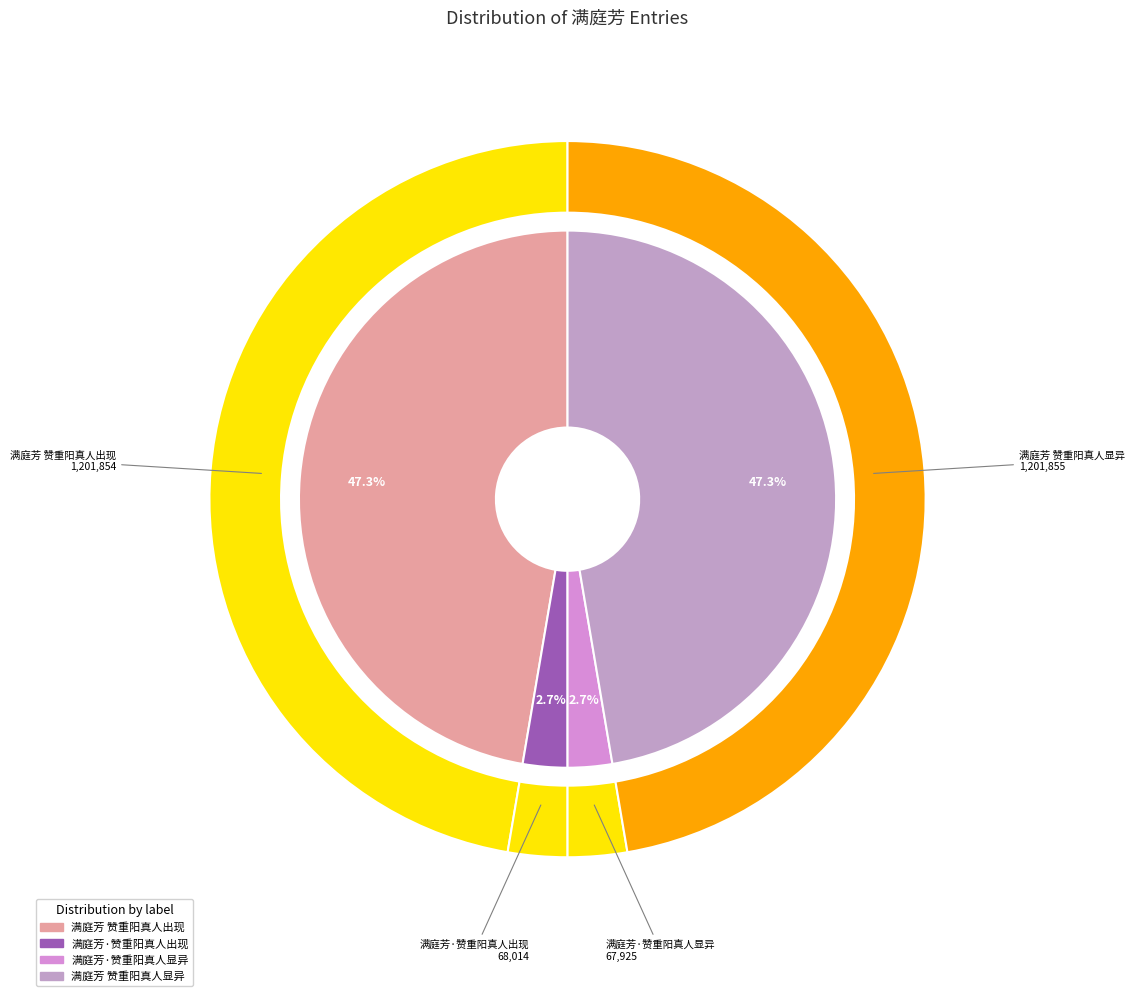

What is the smallest slice in the pie chart?

满庭芳·赞重阳真人显异